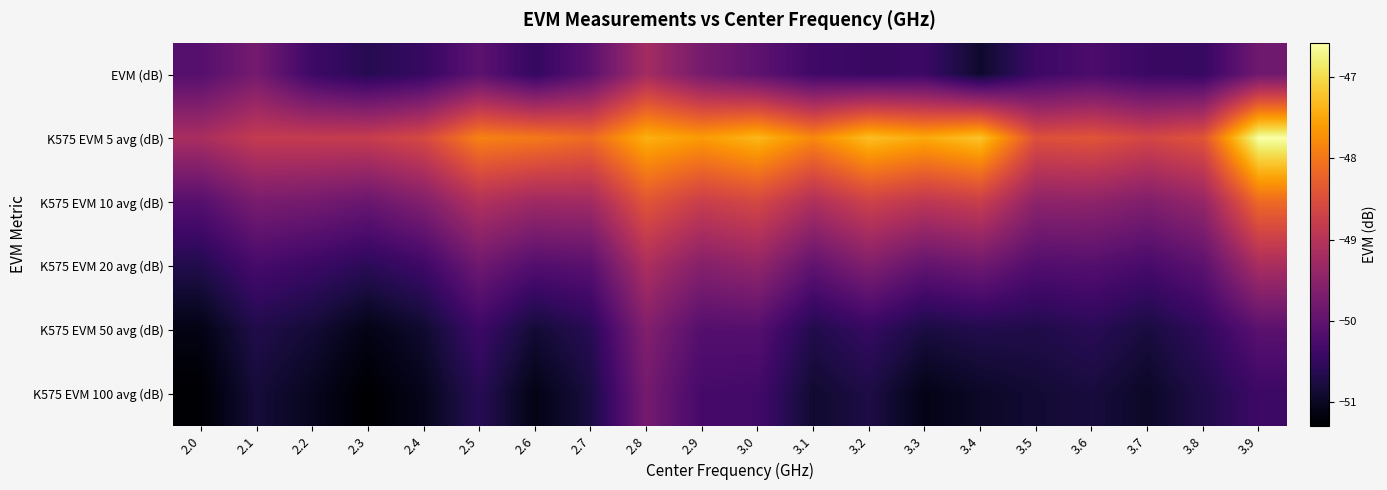

What is the spread (max minus min) of values at 2.9?

2.7